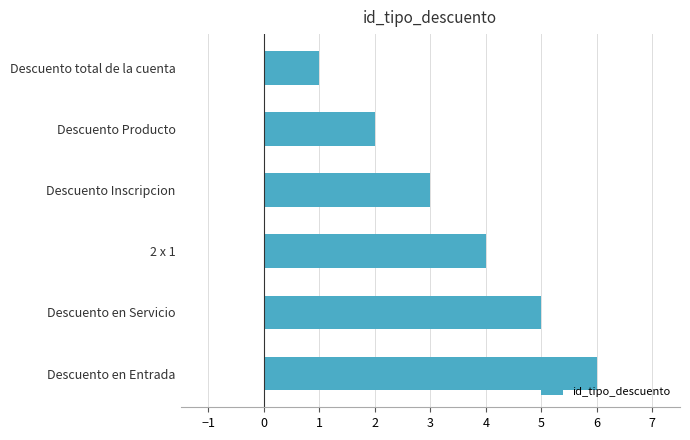

Between Descuento en Servicio and Descuento Inscripcion, which is larger?

Descuento en Servicio